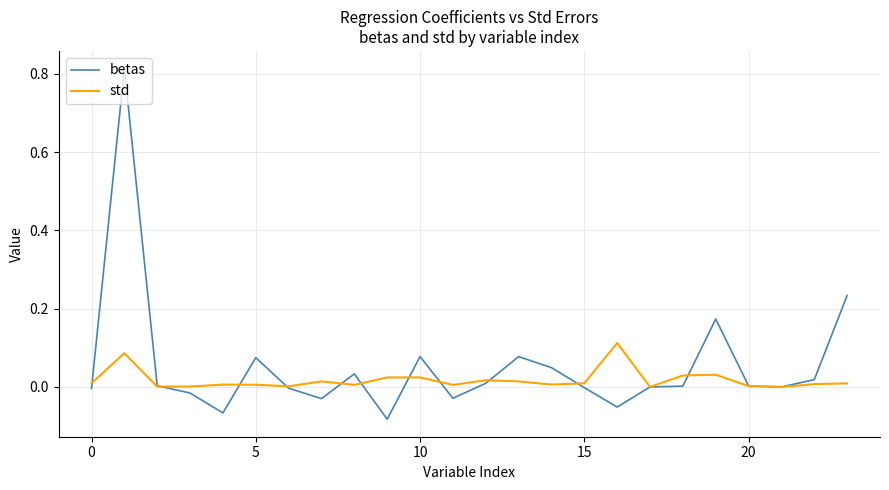

Which series has the largest range (max minus min)?

betas